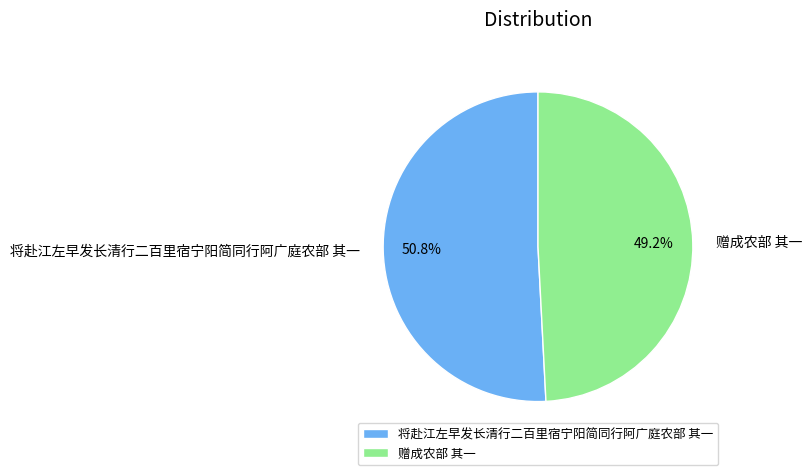

The 赠成农部 其一 slice represents 43% of the pie. True or false?

False